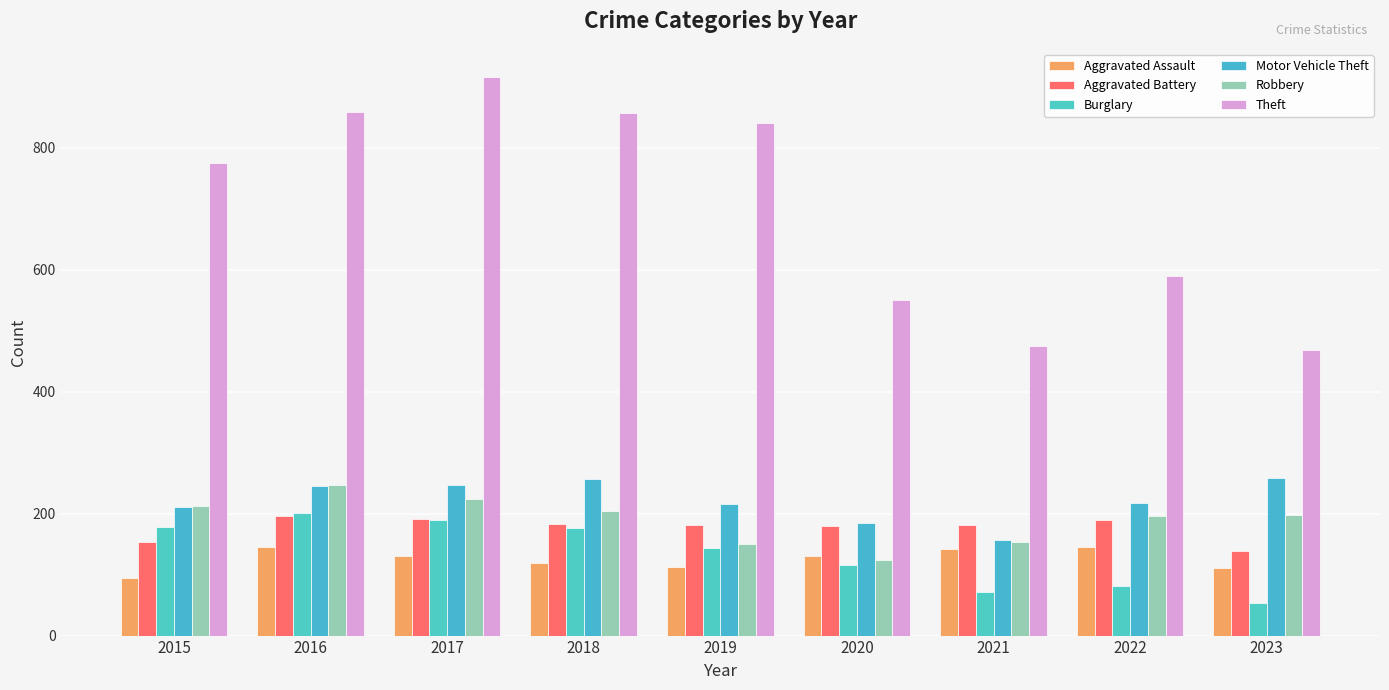

How many groups of bars are there?

9